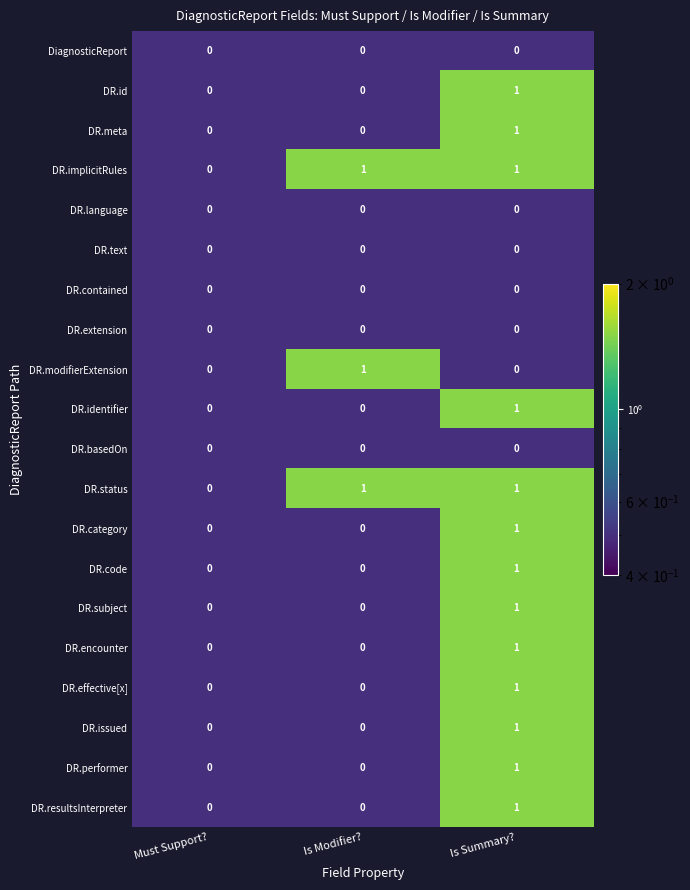

Is it true that DR.performer equals 0 at Is Summary??

False